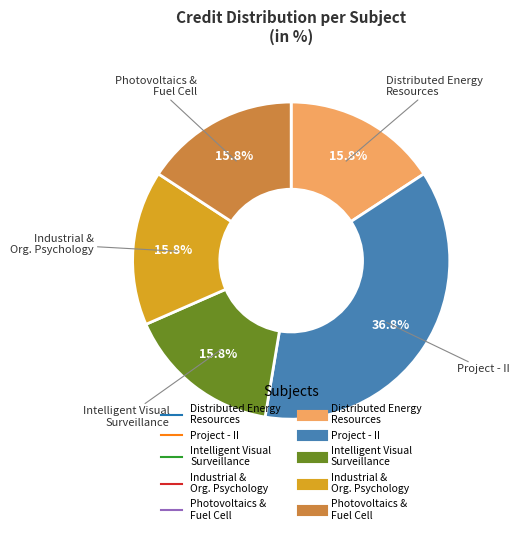

Is there any slice that represents more than half of the pie?

No